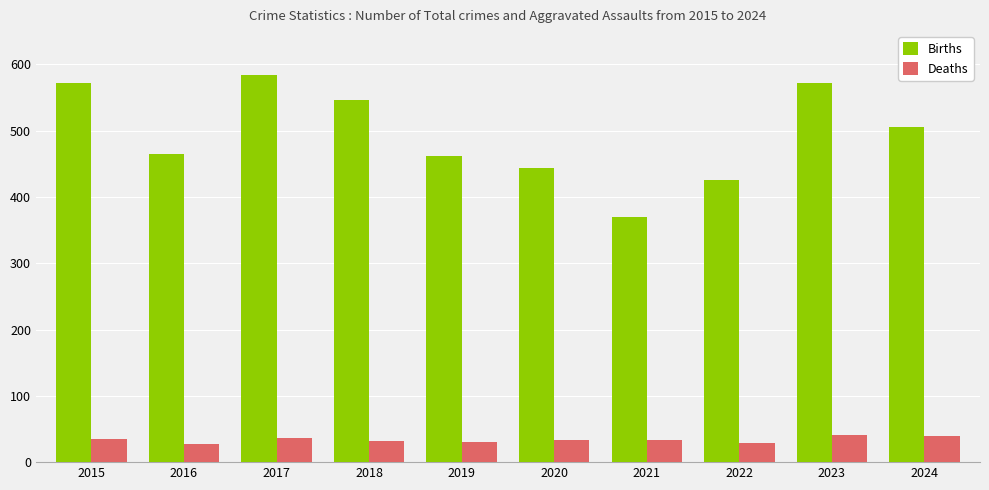

The value of Deaths at 2021 is 34. True or false?

True